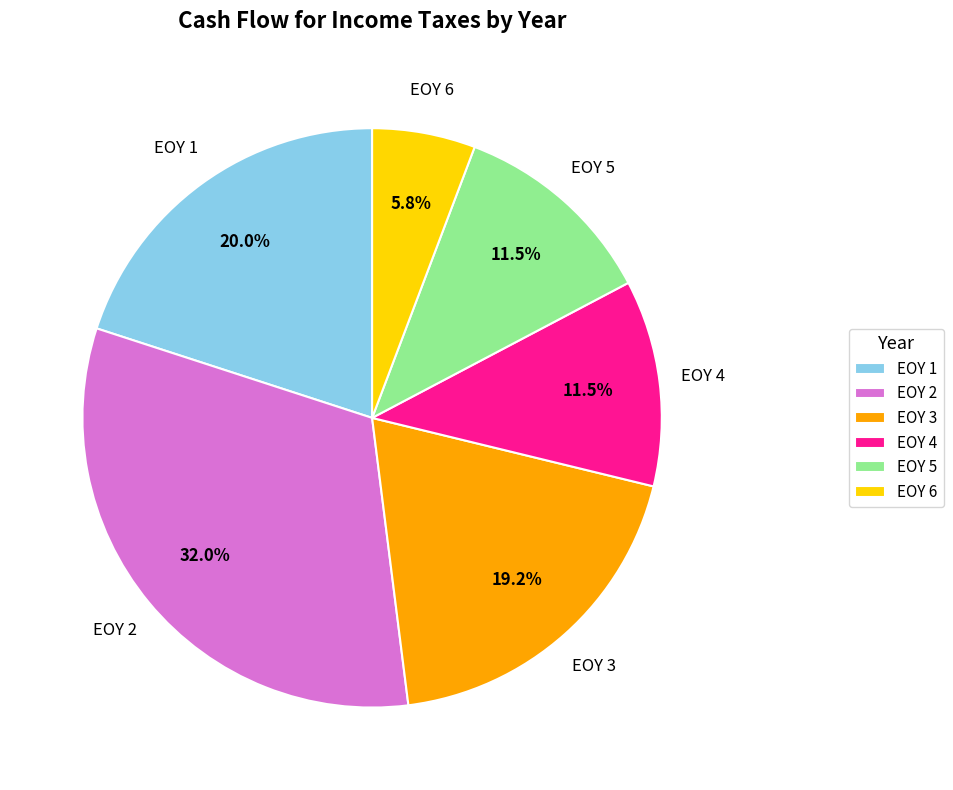

Which category has the biggest portion of the pie?

EOY 2